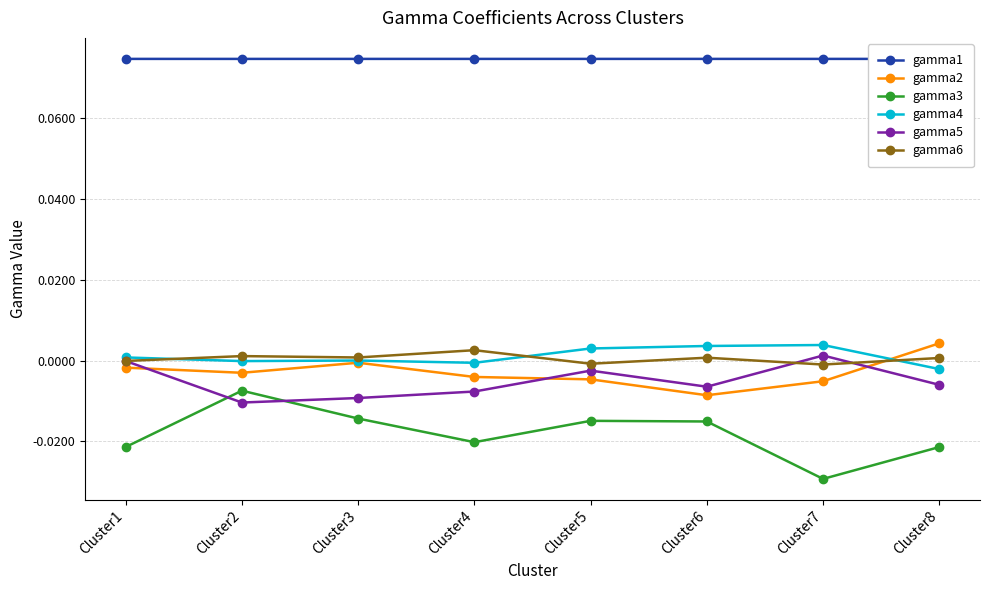

Which series has the largest range (max minus min)?

gamma3